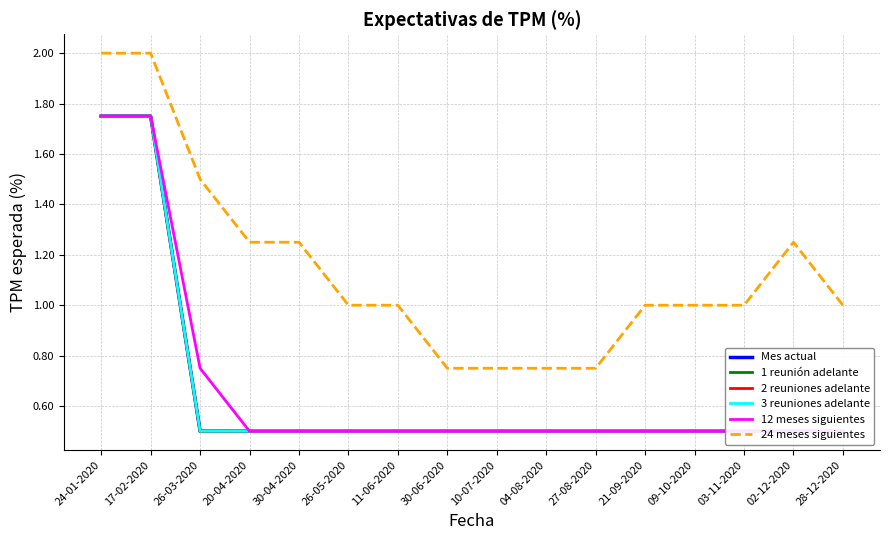

Between 26-05-2020 and 04-08-2020, which series saw the biggest shift?

24 meses siguientes